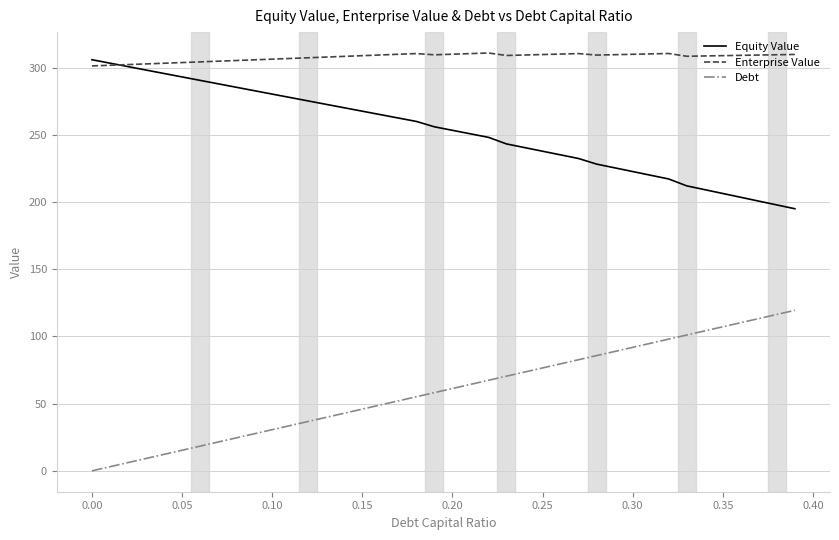

True or false: Debt and Enterprise Value intersect in this chart.

False